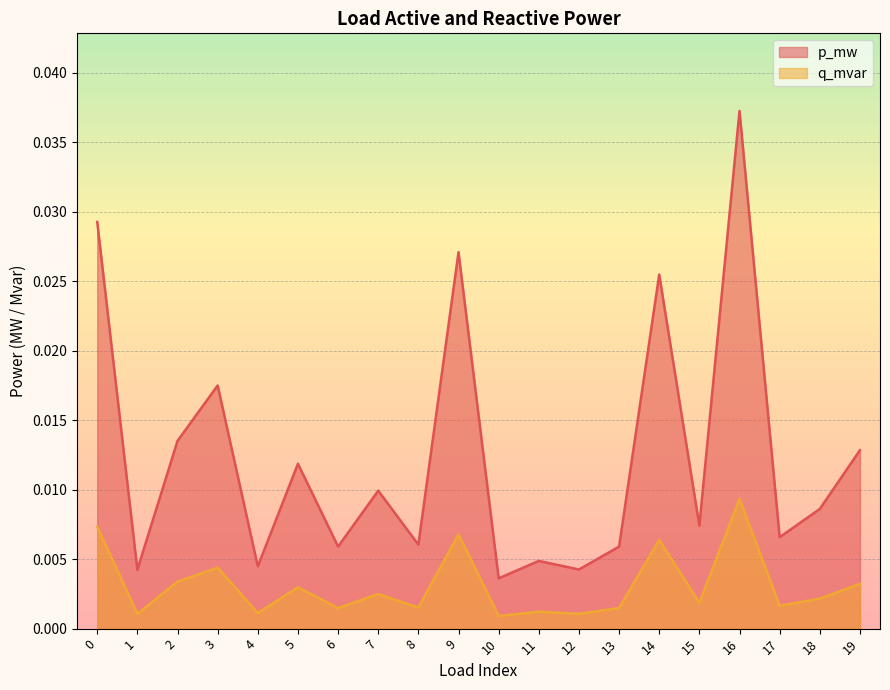

At which category is the sum across all series the highest?

16